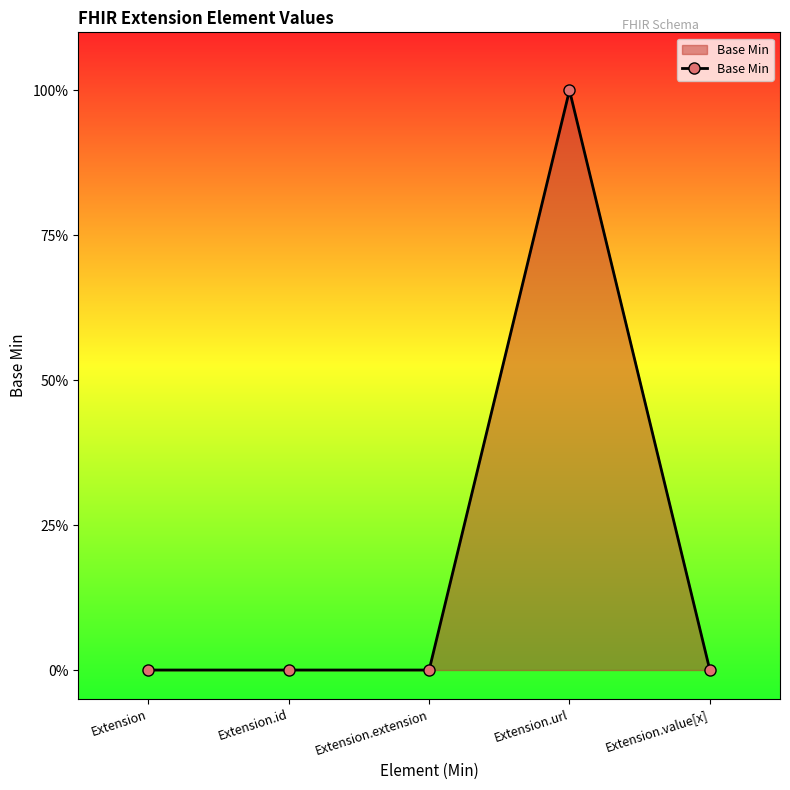

Does the chart have visible grid lines?

No